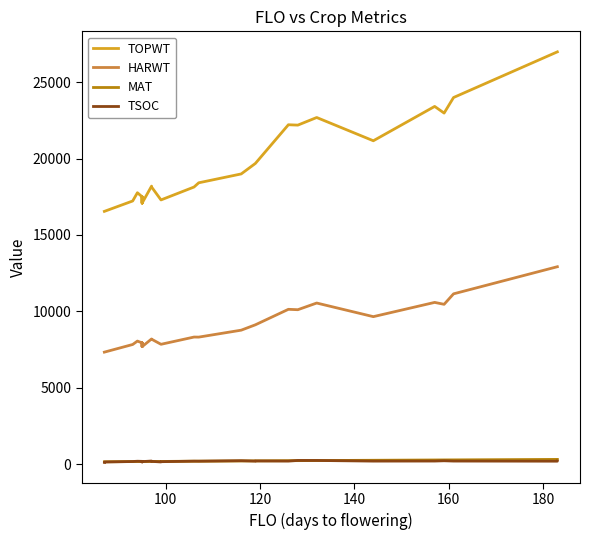

Rank the series by their maximum value, from highest to lowest.

TOPWT, HARWT, MAT, TSOC